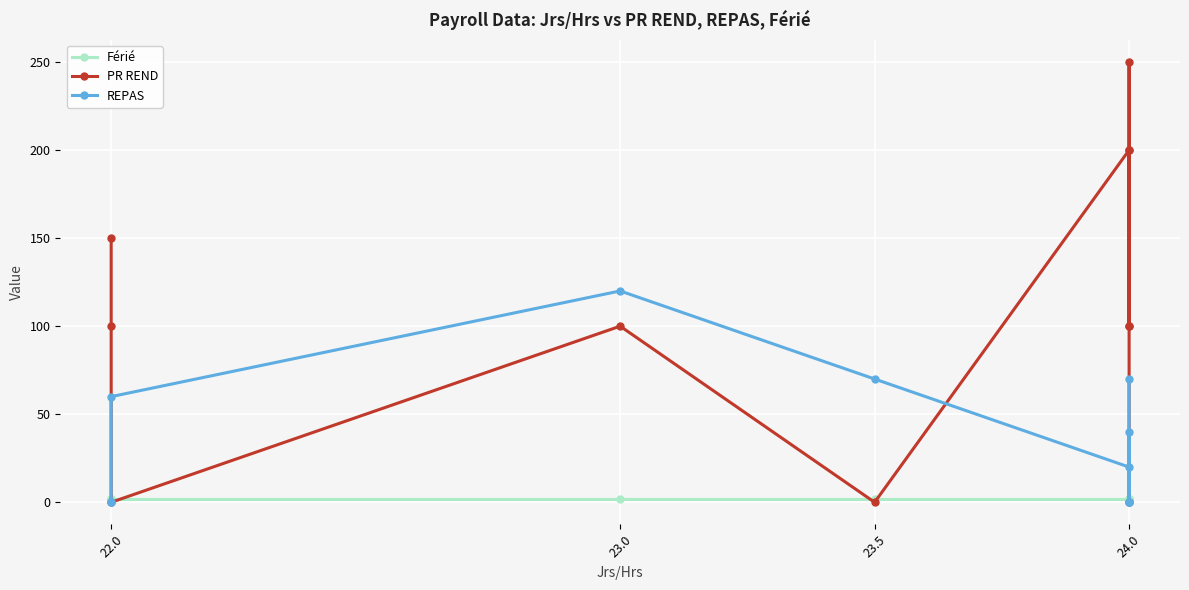

Which has a higher value, 23.0 or 22.0?

23.0